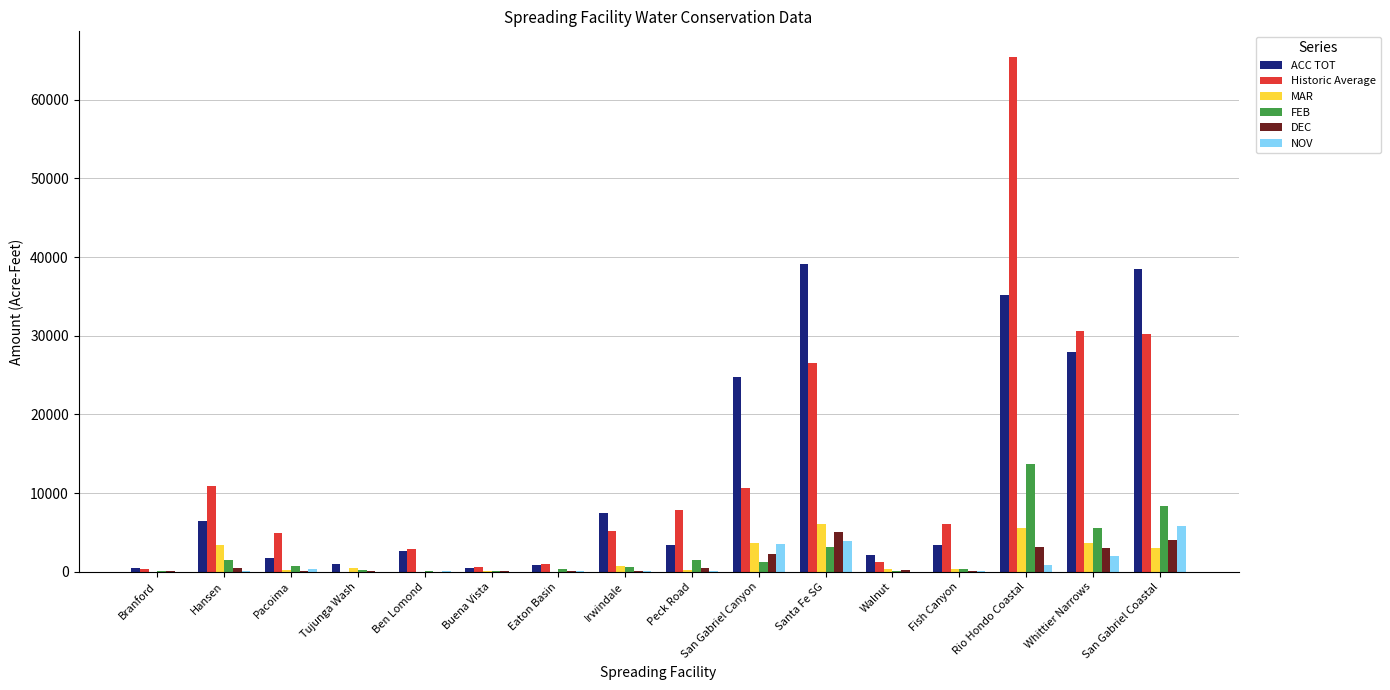

Where is Historic Average nearest to the value 32702?

Whittier Narrows